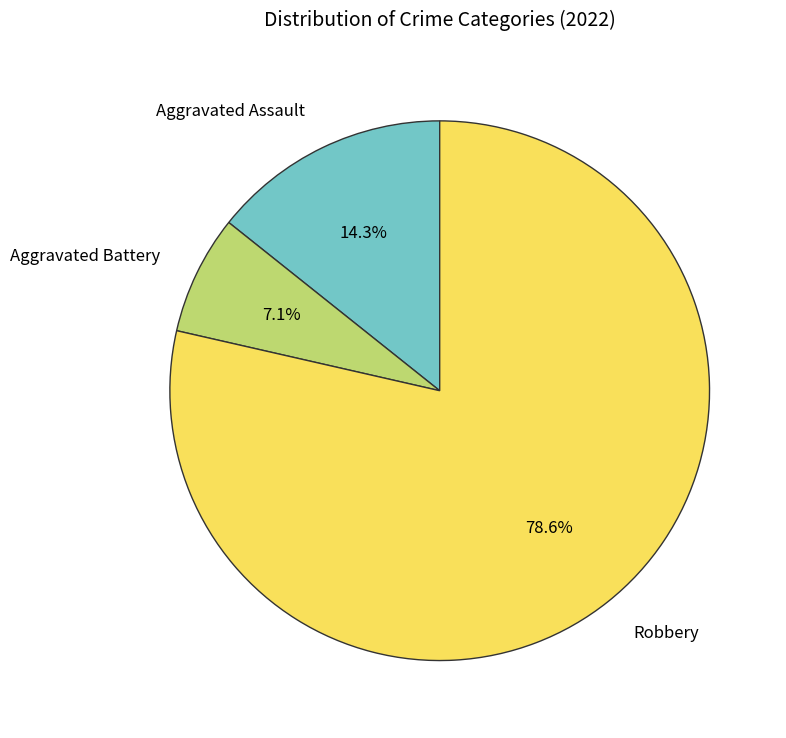

Which slice is the smallest?

Aggravated Battery